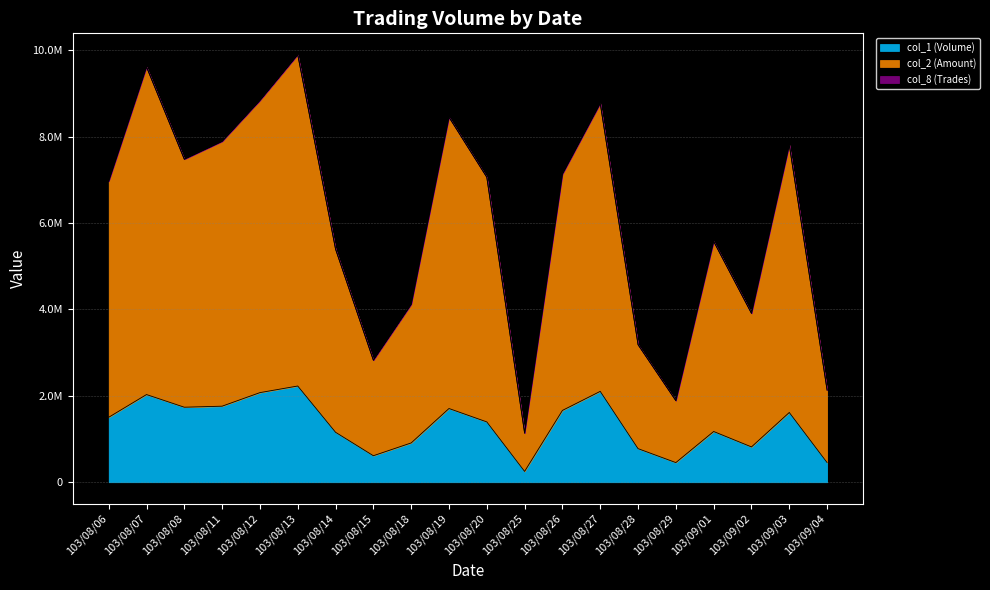

Does the chart have visible grid lines?

Yes